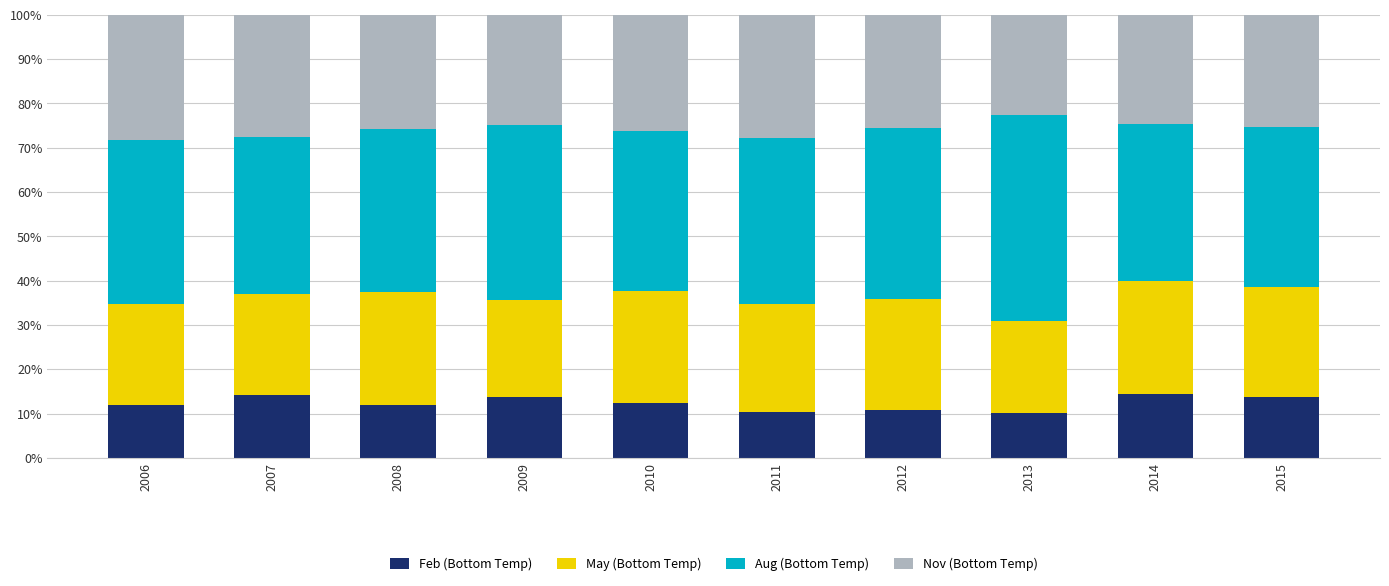

What is the total value across all series at 2010?

100.0